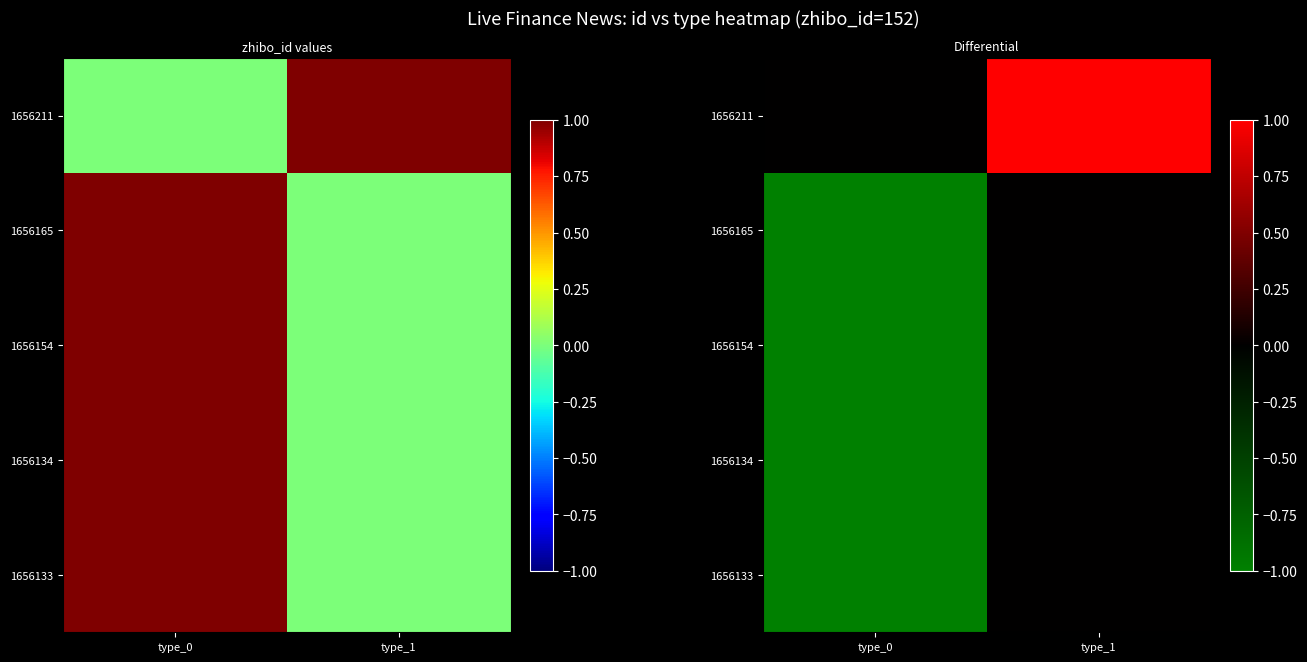

What is the total value across all series at type_1?

1